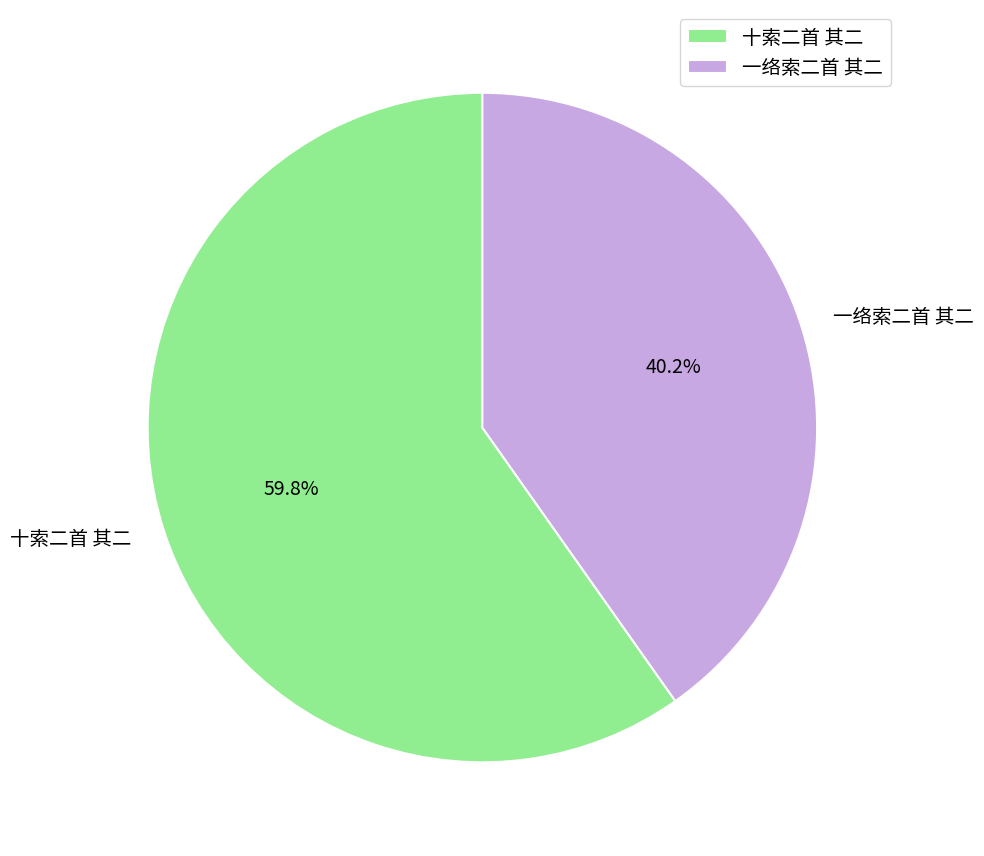

Which slice is the largest?

十索二首 其二